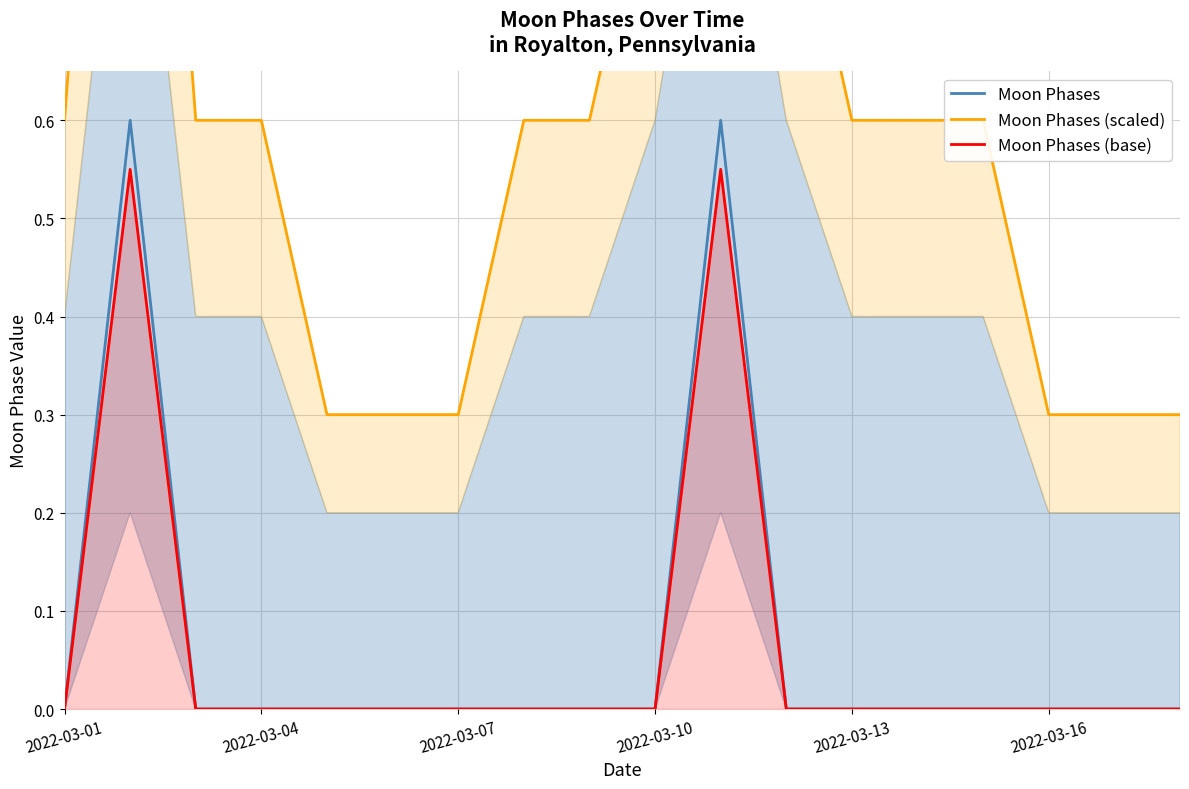

The value of Moon Phases (base) at 2022-03-16 is 0.0. True or false?

True